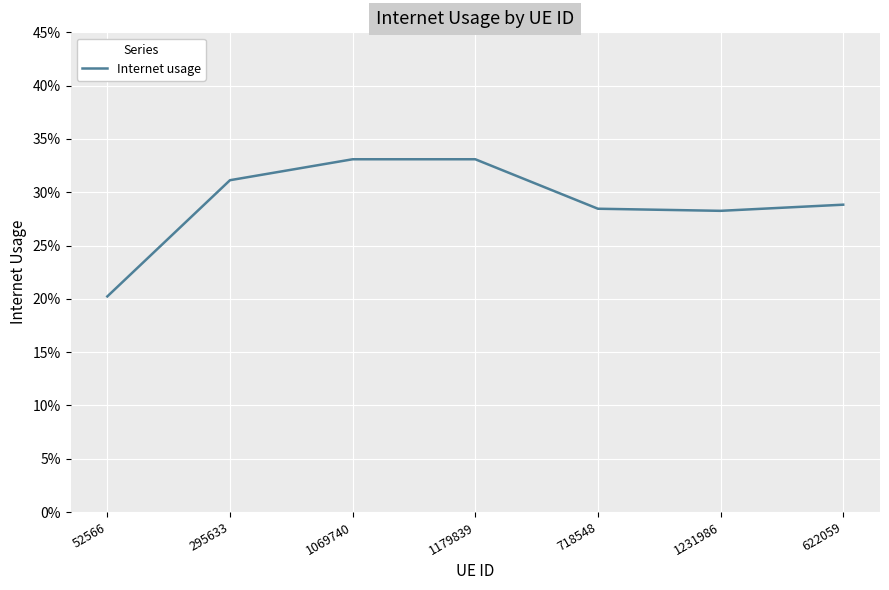

Read the value at 718548.

0.3